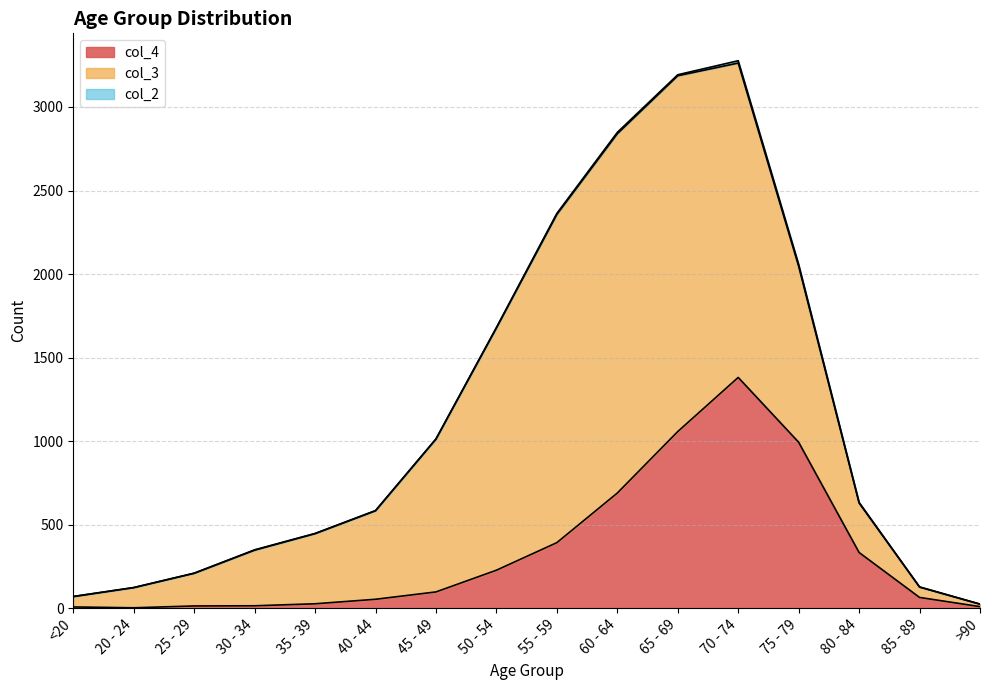

What is the highest value of the col_3 series?

2151